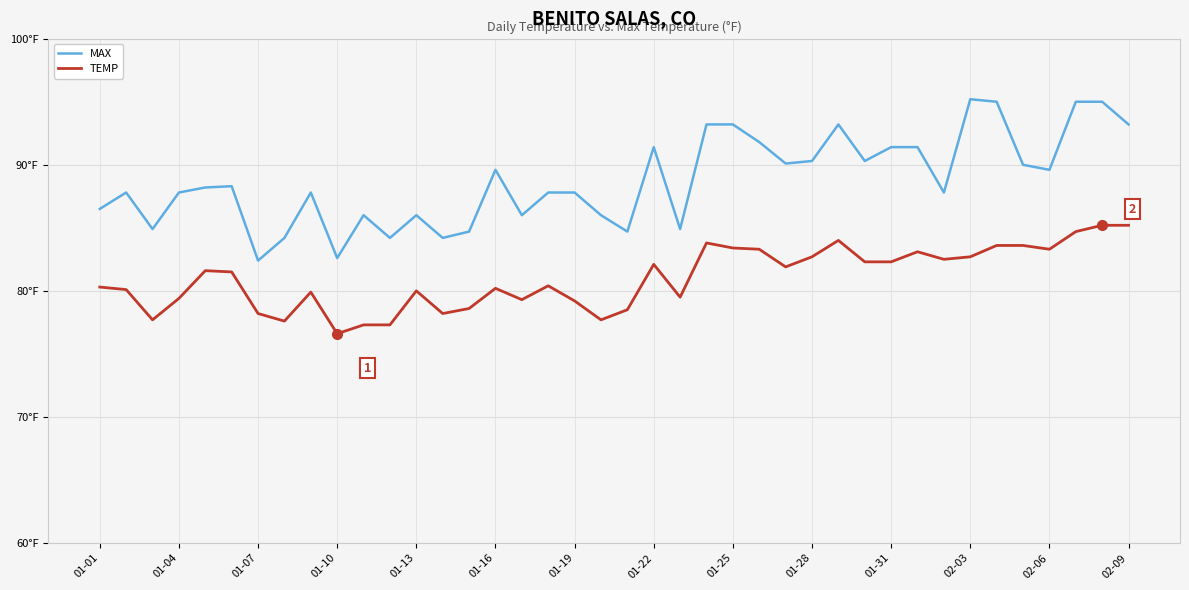

What are all the series names shown in the legend?

MAX, TEMP